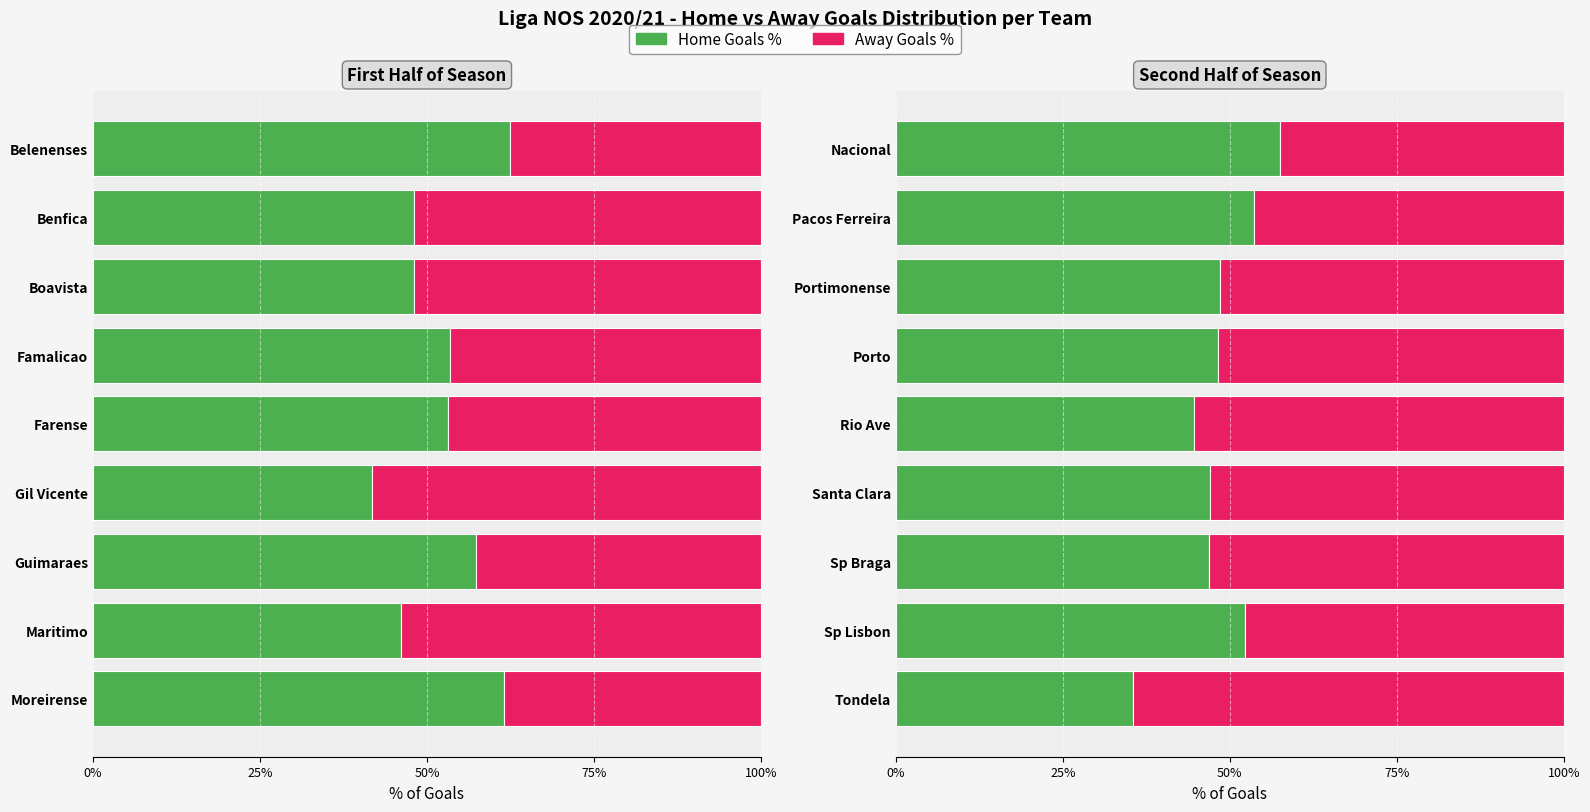

What are all the series names shown in the legend?

Home Goals %, Away Goals %